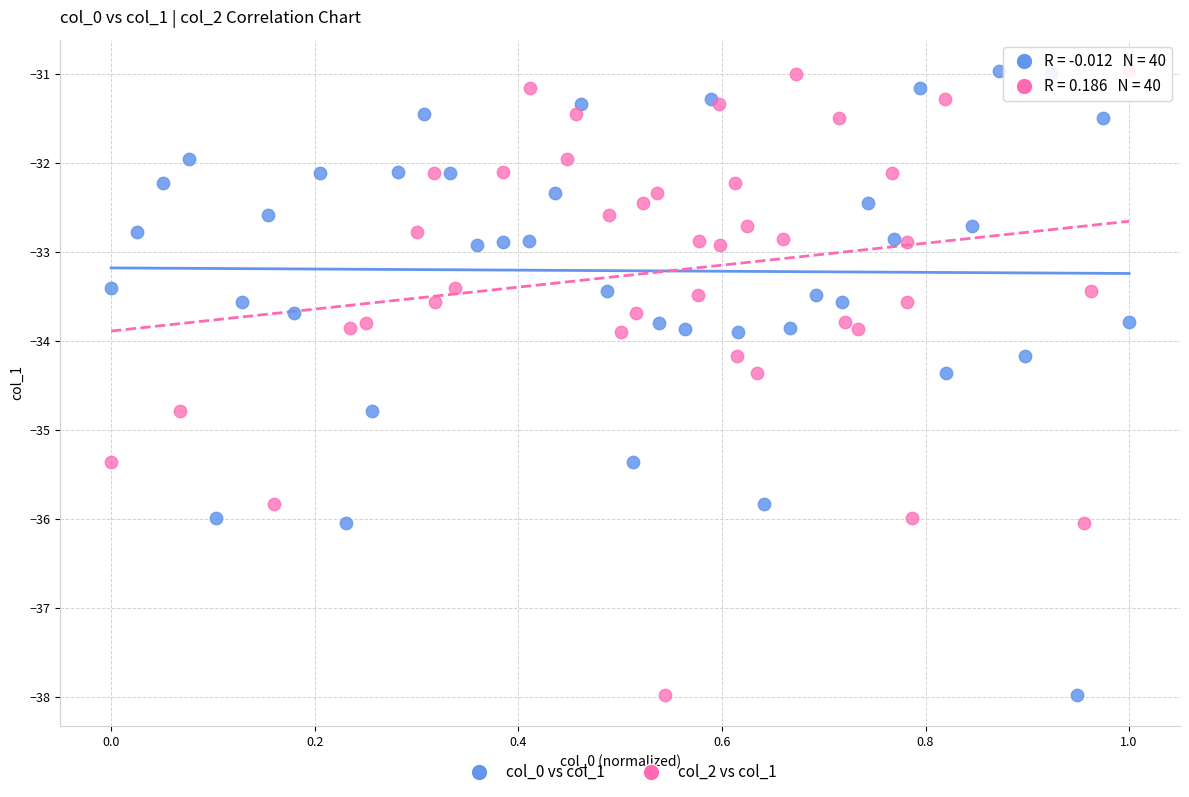

What are all the series names shown in the legend?

col_0 vs col_1, col_2 vs col_1